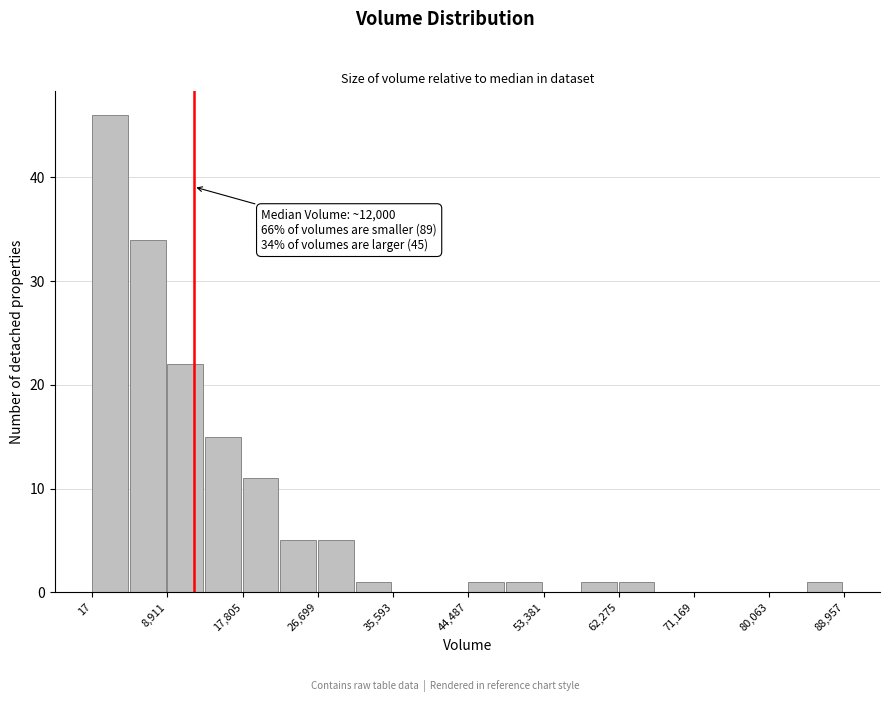

Which range on the x-axis has the tallest bar?

0 to 4000